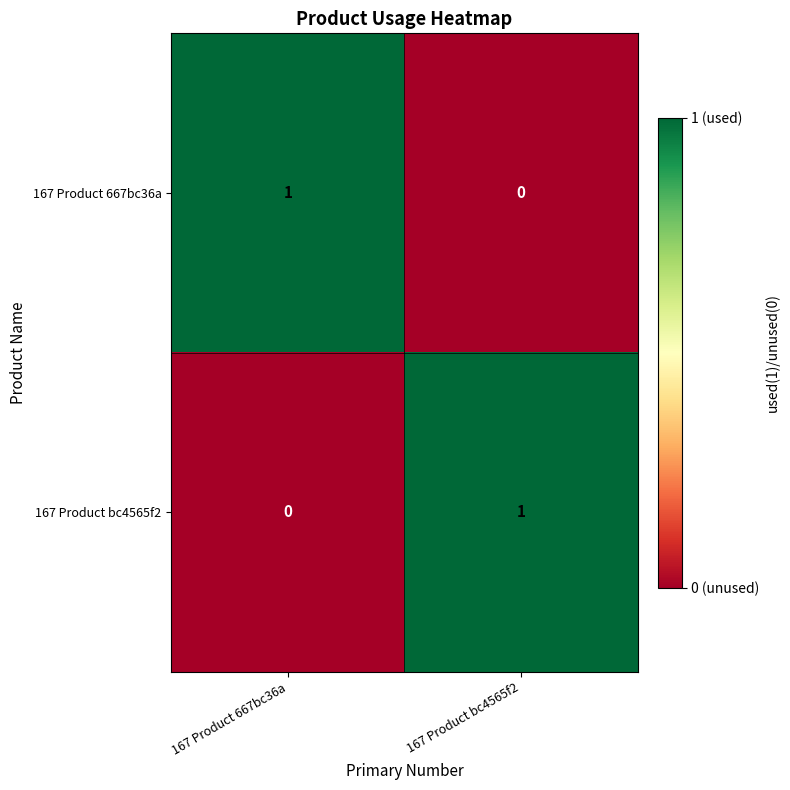

How many positive values does the 167 Product 667bc36a series have?

1